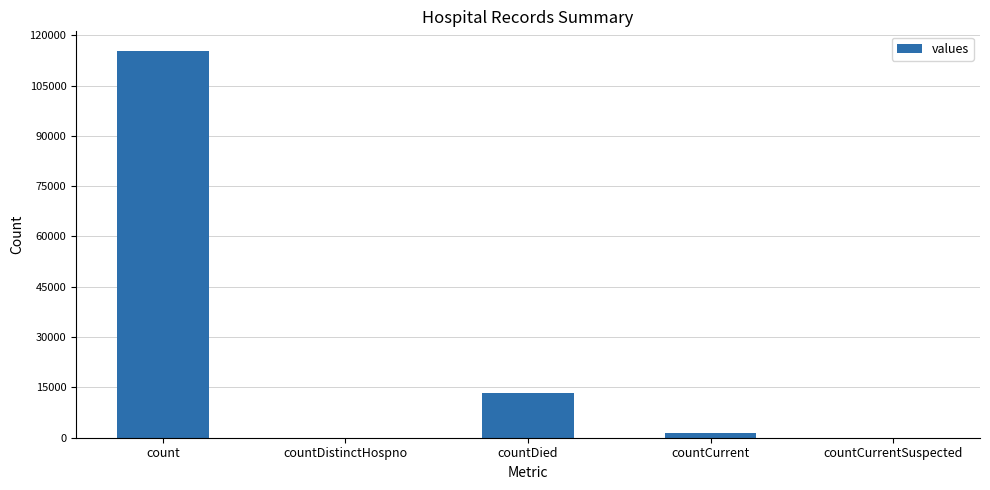

Count the number of categories in the chart.

5